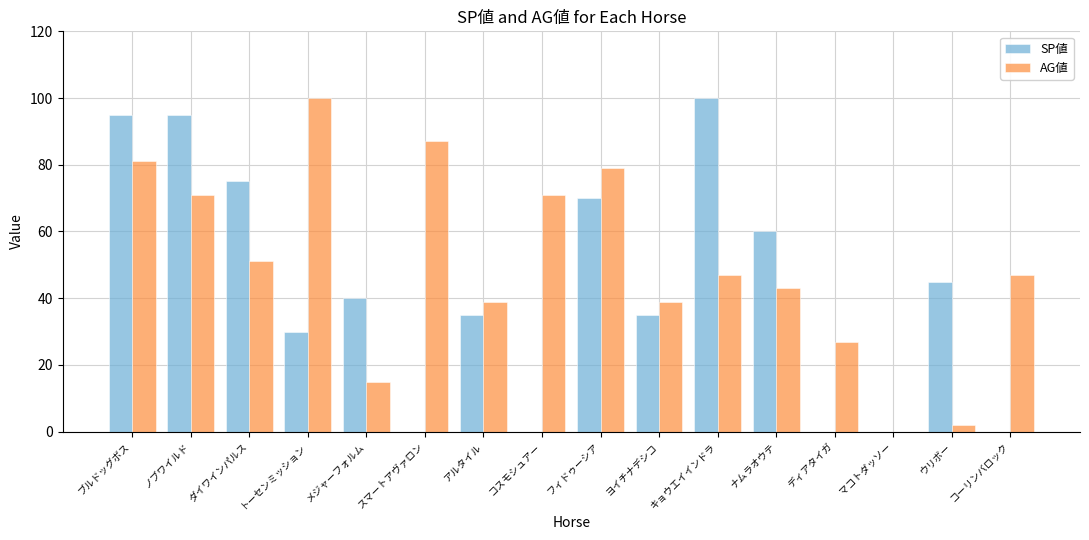

What are all the series names shown in the legend?

SP値, AG値